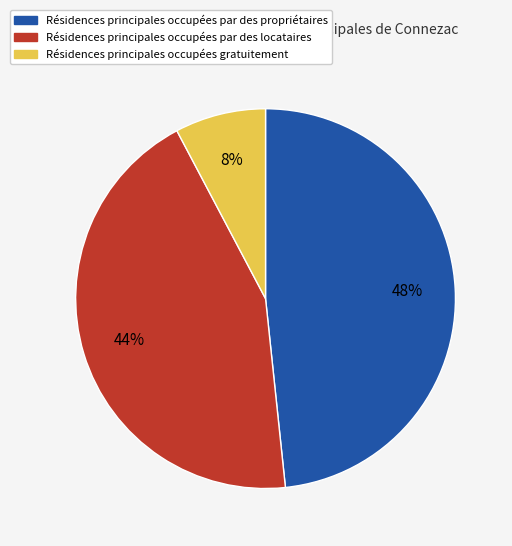

Is there a majority slice in this chart?

No